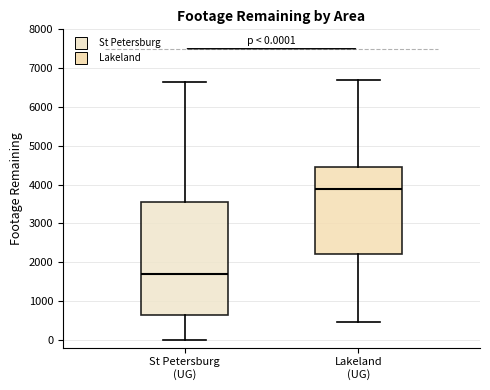

Which box's median line is the lowest?

St Petersburg (UG)